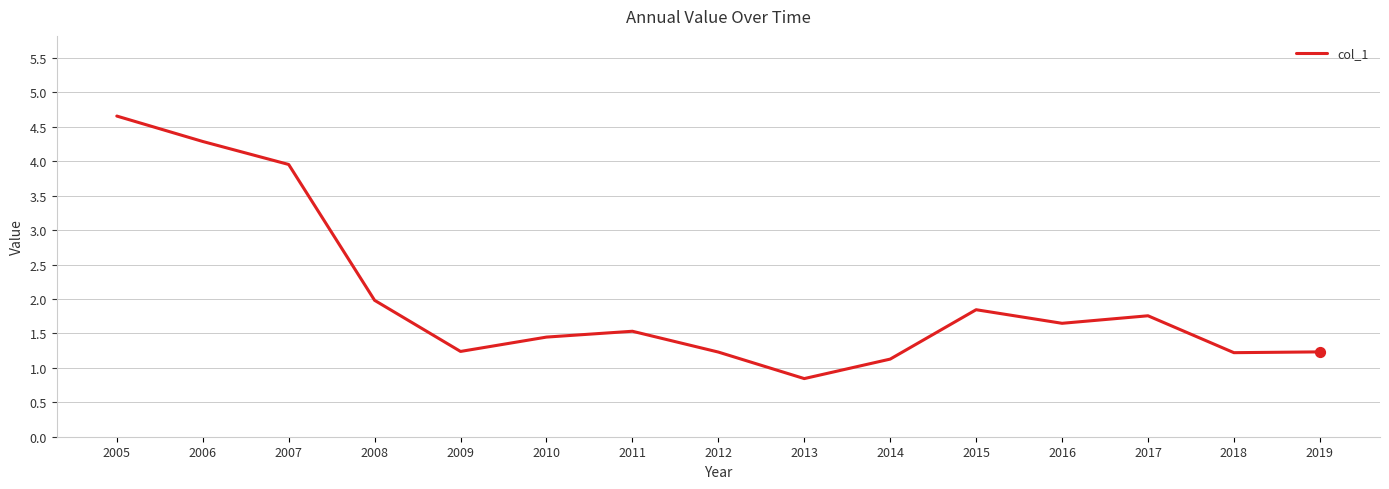

What is the ratio of the value at 2018 to the value at 2008?

0.6